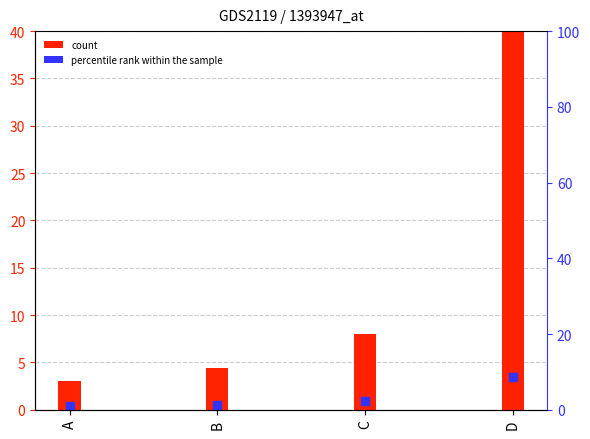

What is the greatest value displayed?

40.0